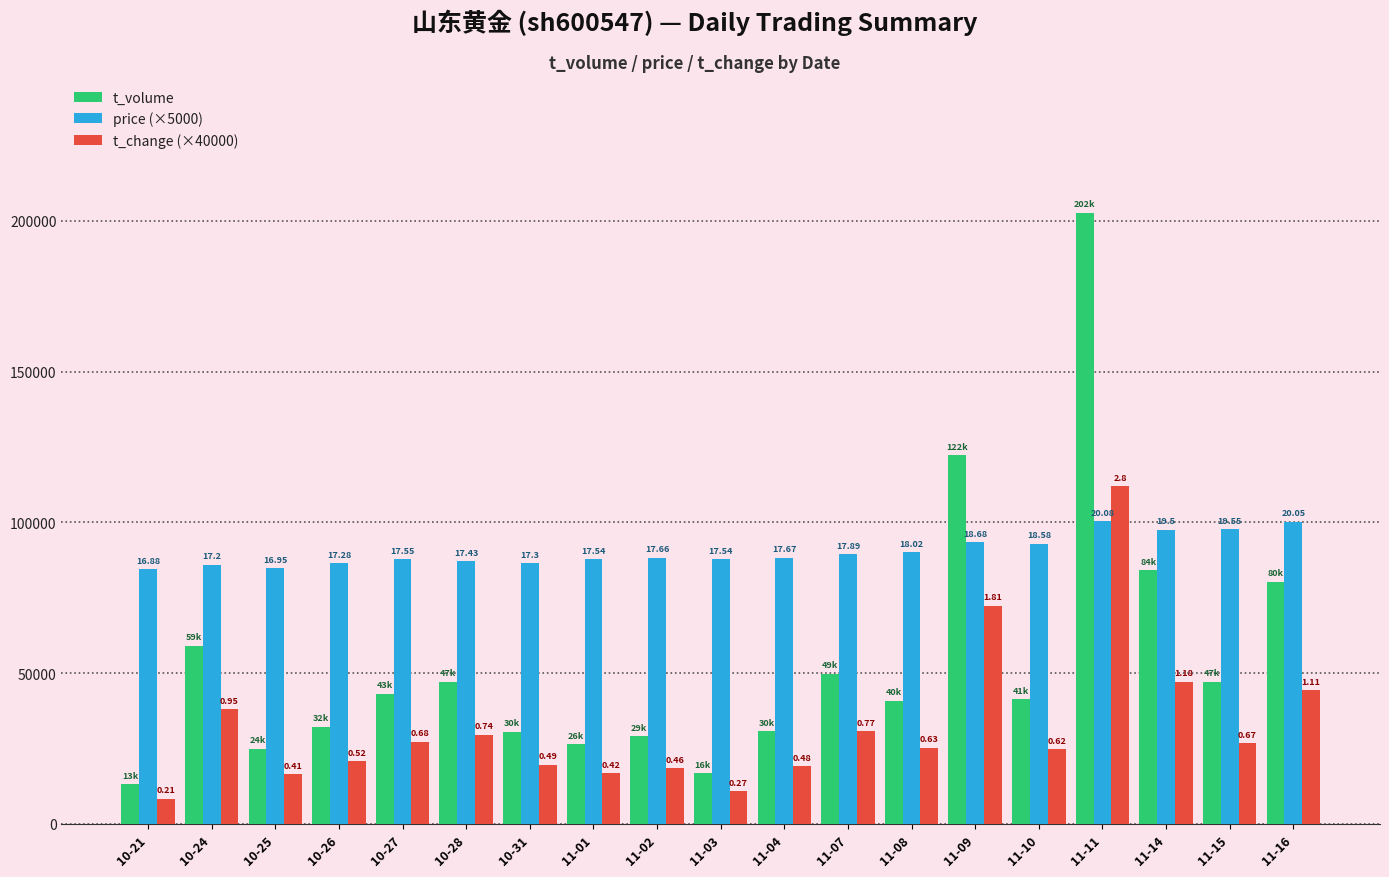

What is the smallest value displayed?

8400.0